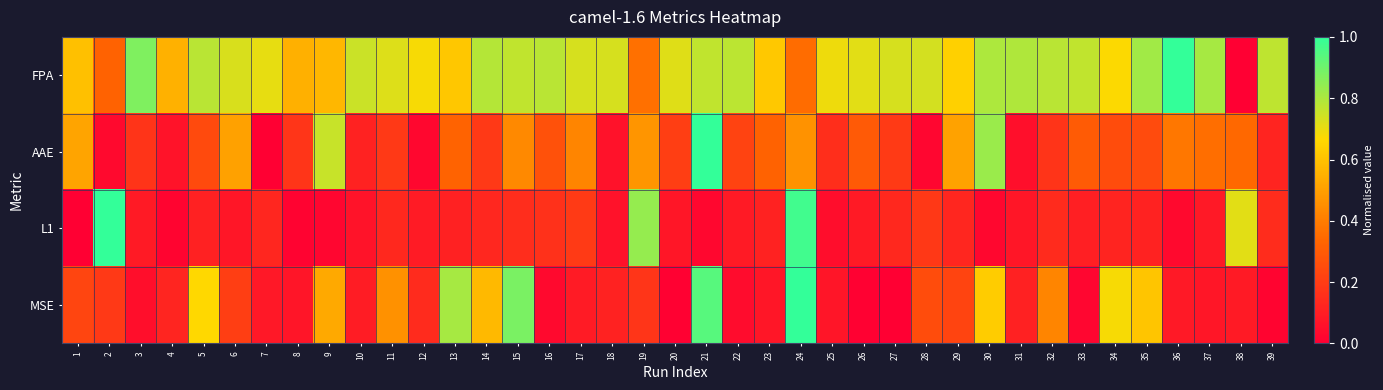

Reading left to right, what are all the values shown in this chart?

FPA: 1=0.6	2=0.3	3=0.9	4=0.6	5=0.8	6=0.7	7=0.7	8=0.5	9=0.6	10=0.8	11=0.7	12=0.7	13=0.6	14=0.8	15=0.8	16=0.8	17=0.7	18=0.7	19=0.4	20=0.7	21=0.8	22=0.8	23=0.6	24=0.4	25=0.7	26=0.7	27=0.7	28=0.7	29=0.6	30=0.8	31=0.8	32=0.8	33=0.8	34=0.7	35=0.8	36=1.0	37=0.8	38=0.0	39=0.8
AAE: 1=0.5	2=0.0	3=0.2	4=0.1	5=0.2	6=0.5	7=0.0	8=0.2	9=0.8	10=0.1	11=0.2	12=0.0	13=0.3	14=0.2	15=0.4	16=0.3	17=0.4	18=0.1	19=0.5	20=0.2	21=1.0	22=0.2	23=0.3	24=0.5	25=0.2	26=0.3	27=0.2	28=0.0	29=0.5	30=0.8	31=0.1	32=0.2	33=0.3	34=0.3	35=0.2	36=0.4	37=0.4	38=0.3	39=0.1
L1: 1=0.0	2=1.0	3=0.1	4=0.0	5=0.1	6=0.1	7=0.1	8=0.0	9=0.0	10=0.1	11=0.1	12=0.1	13=0.1	14=0.1	15=0.1	16=0.2	17=0.2	18=0.1	19=0.8	20=0.1	21=0.0	22=0.1	23=0.1	24=1.0	25=0.0	26=0.1	27=0.1	28=0.2	29=0.1	30=0.0	31=0.1	32=0.1	33=0.1	34=0.1	35=0.1	36=0.0	37=0.1	38=0.7	39=0.1
MSE: 1=0.2	2=0.2	3=0.0	4=0.1	5=0.7	6=0.2	7=0.1	8=0.1	9=0.5	10=0.1	11=0.5	12=0.1	13=0.8	14=0.6	15=0.9	16=0.0	17=0.1	18=0.1	19=0.2	20=0.0	21=0.9	22=0.0	23=0.1	24=1.0	25=0.1	26=0.0	27=0.0	28=0.3	29=0.2	30=0.6	31=0.1	32=0.4	33=0.0	34=0.7	35=0.6	36=0.1	37=0.1	38=0.1	39=0.0